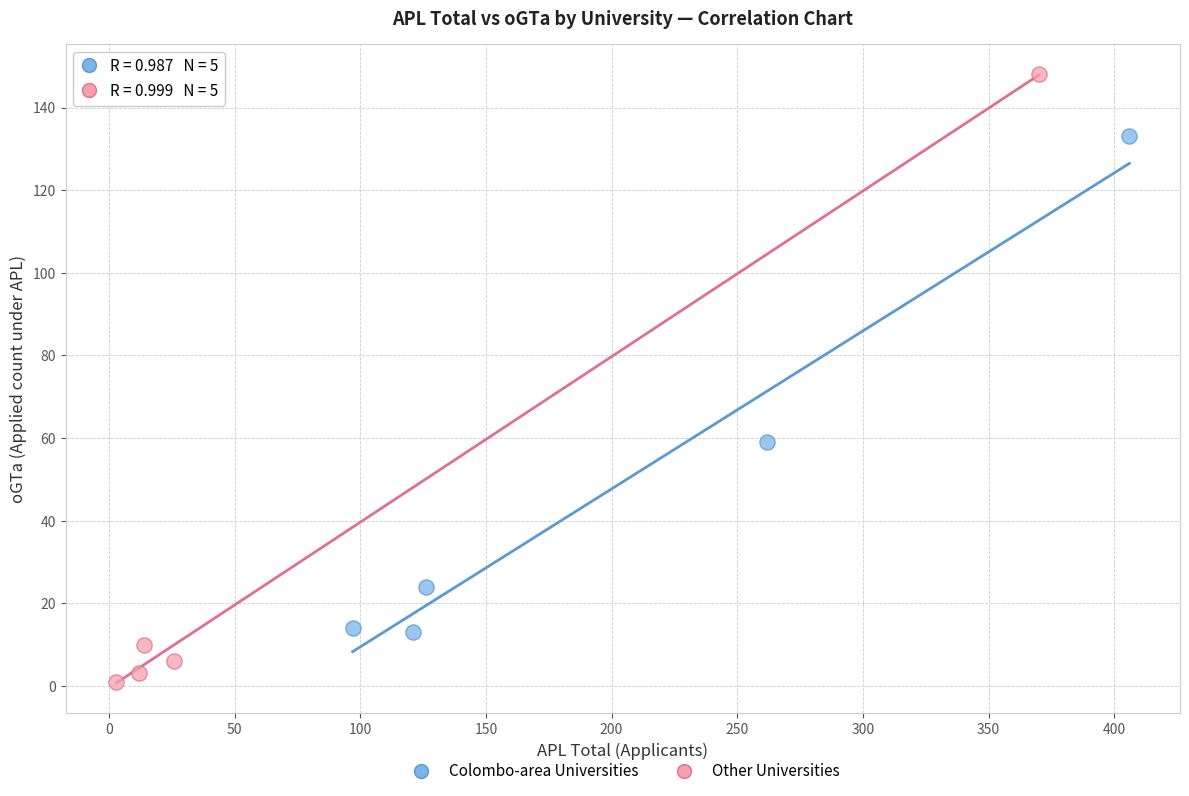

Which series has the largest Y range (max minus min)?

Other Universities